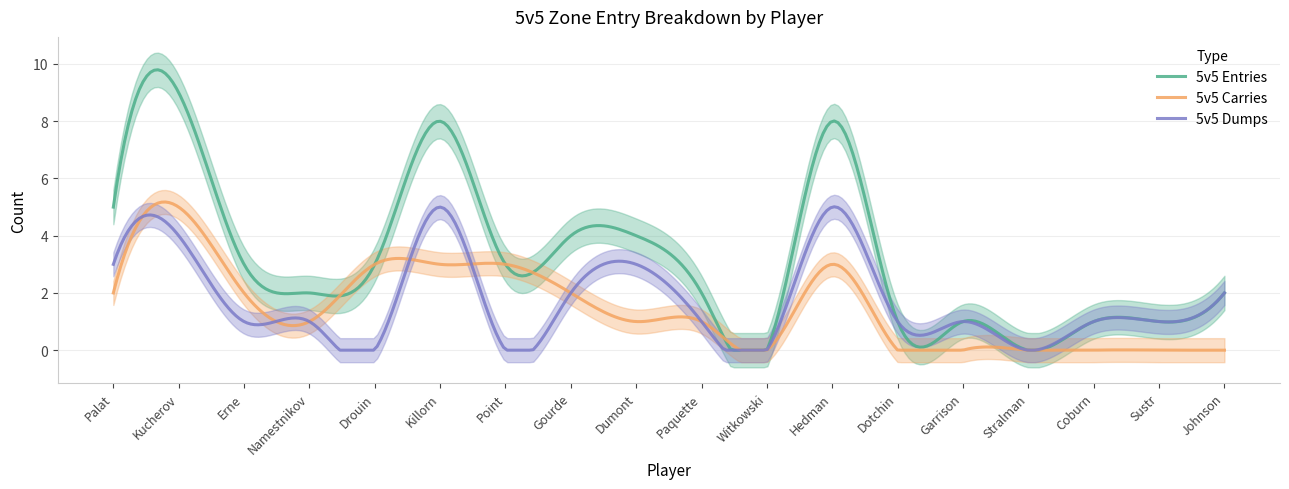

Rank the series by their maximum value, from highest to lowest.

5v5 Entries, 5v5 Carries, 5v5 Dumps